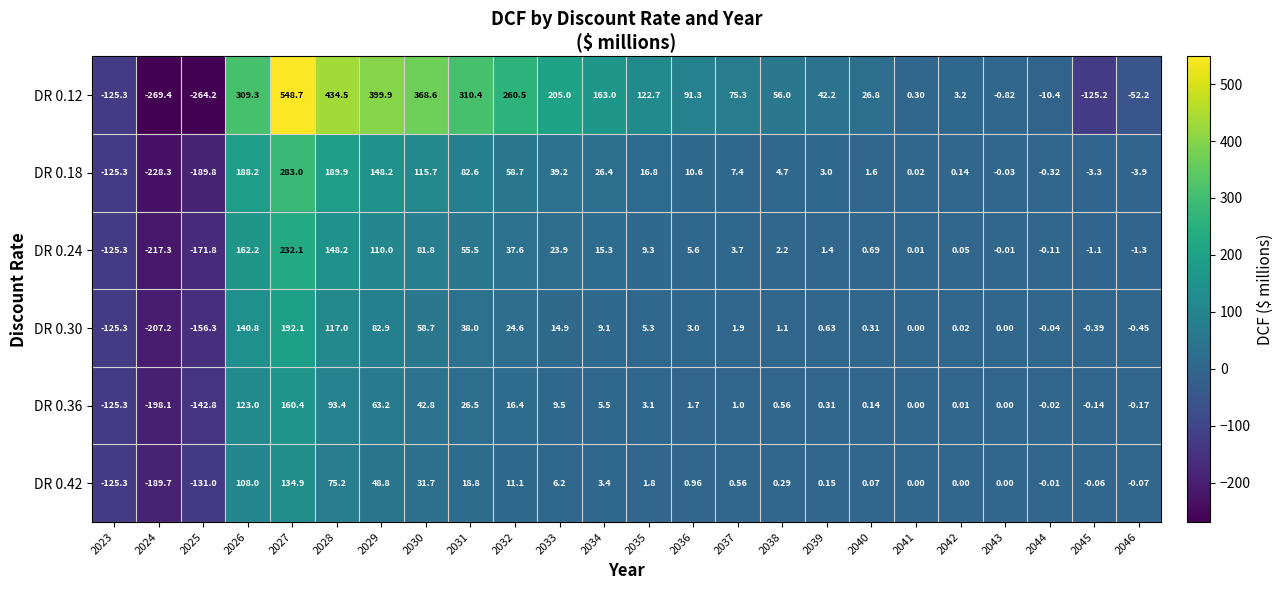

Is the value of DR 0.30 at 2033 greater than the value of DR 0.36 at 2040?

Yes